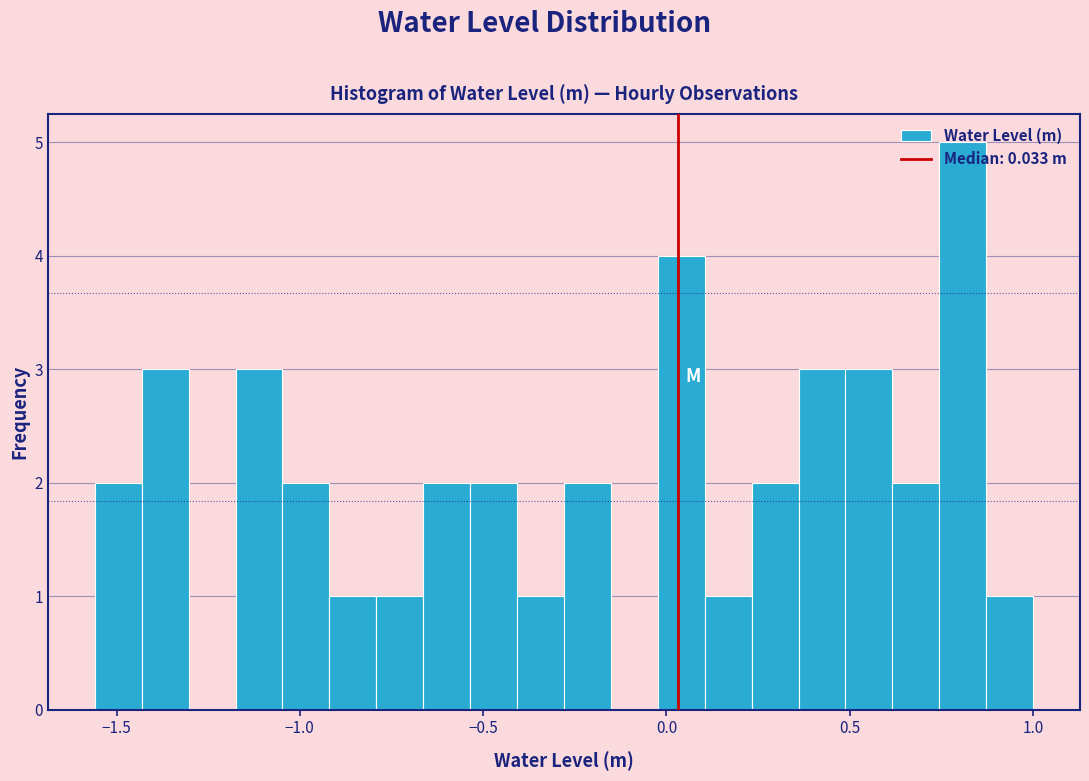

Around what value on the x-axis is the tallest bar? Give the approximate position of its centre, as read against the axis.

0.80